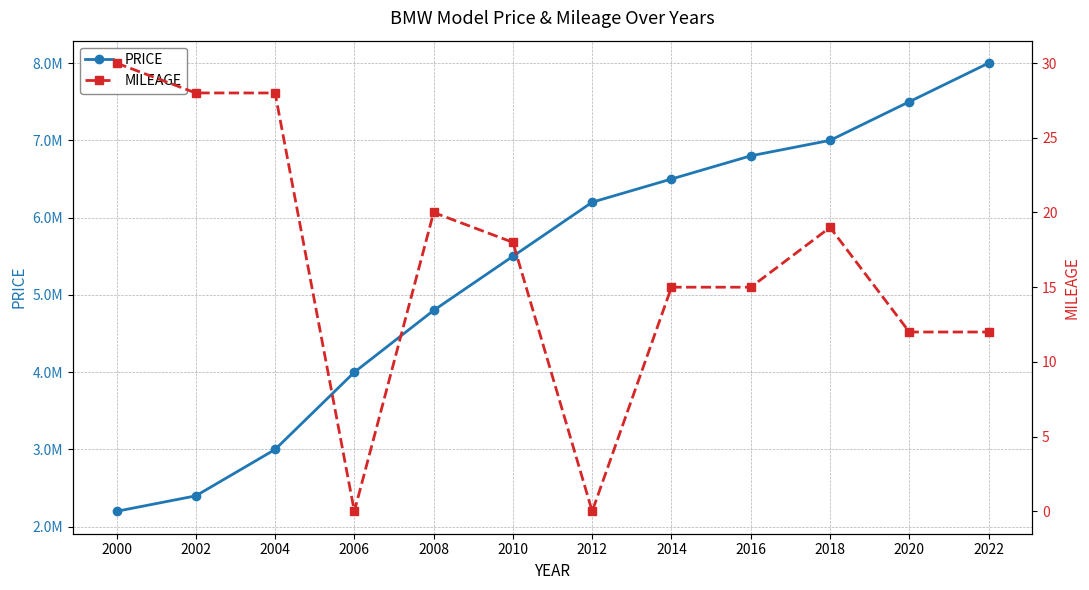

Rank the series by their maximum value, from lowest to highest.

MILEAGE, PRICE